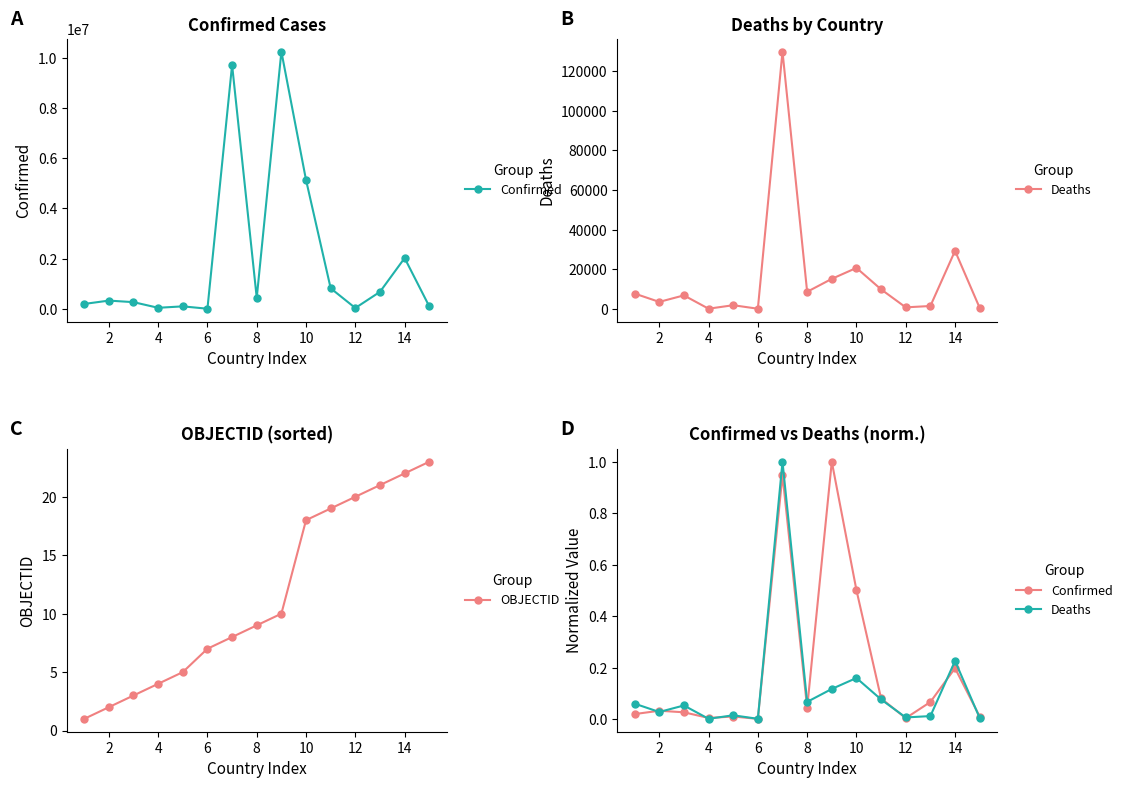

True or false: OBJECTID has more than 0 interior local peaks.

False